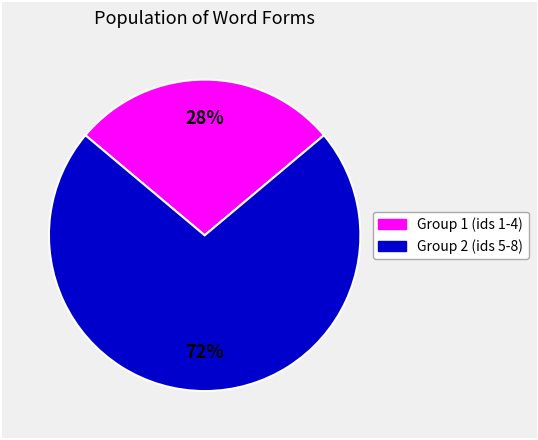

To the nearest percent, what is the average slice percentage?

50%